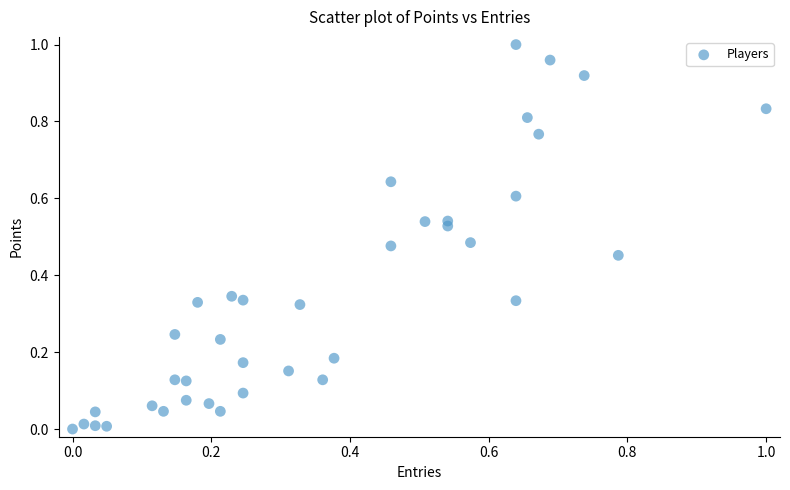

Count the number of points in this scatter plot.

38